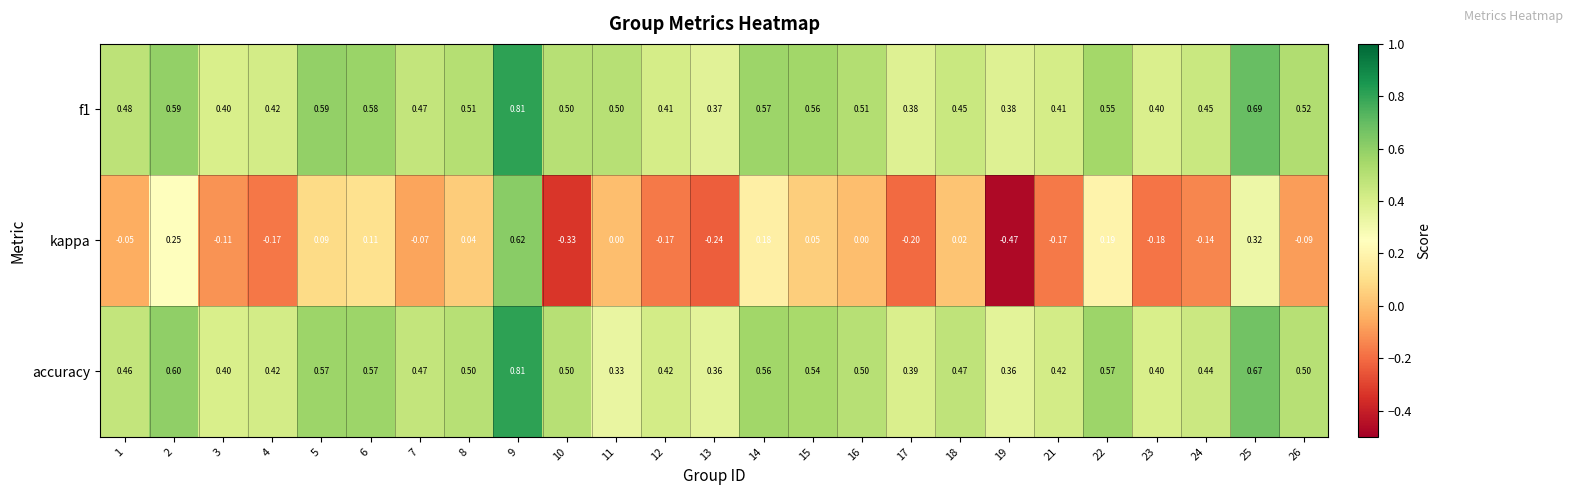

How many data points does each series have?

25